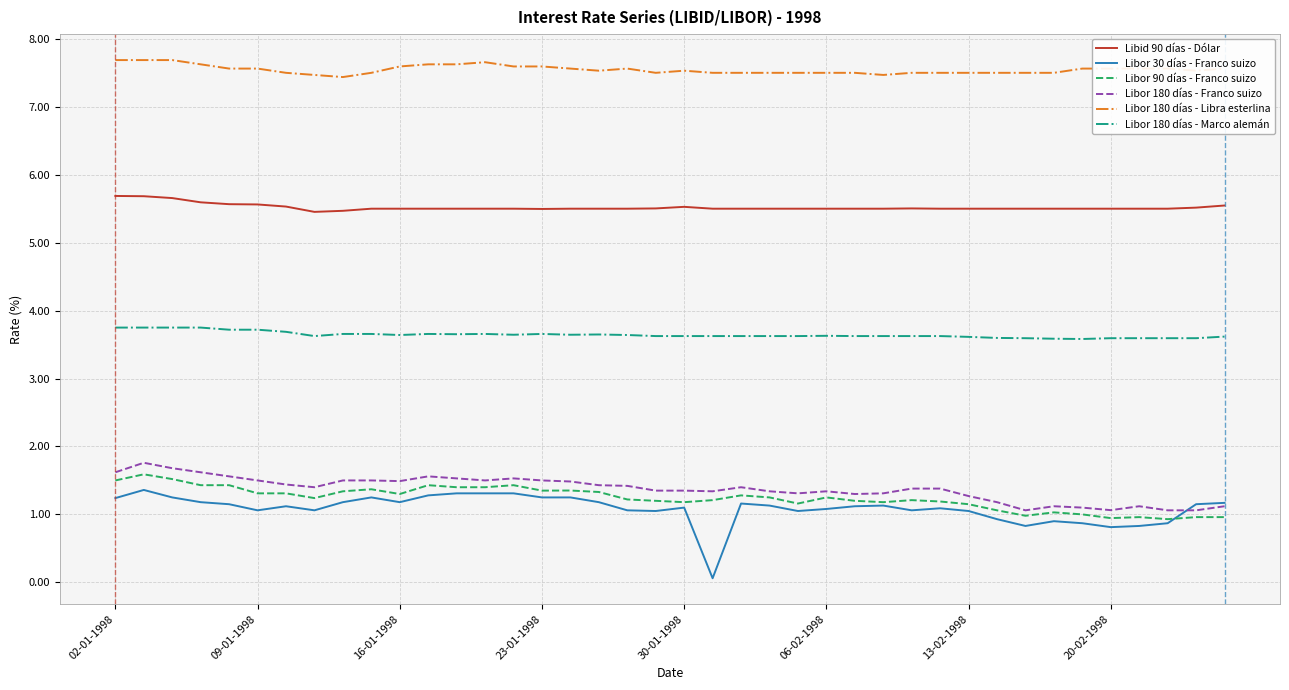

True or false: Libid 90 días - Dólar and Libor 180 días - Libra esterlina cross at least once.

False